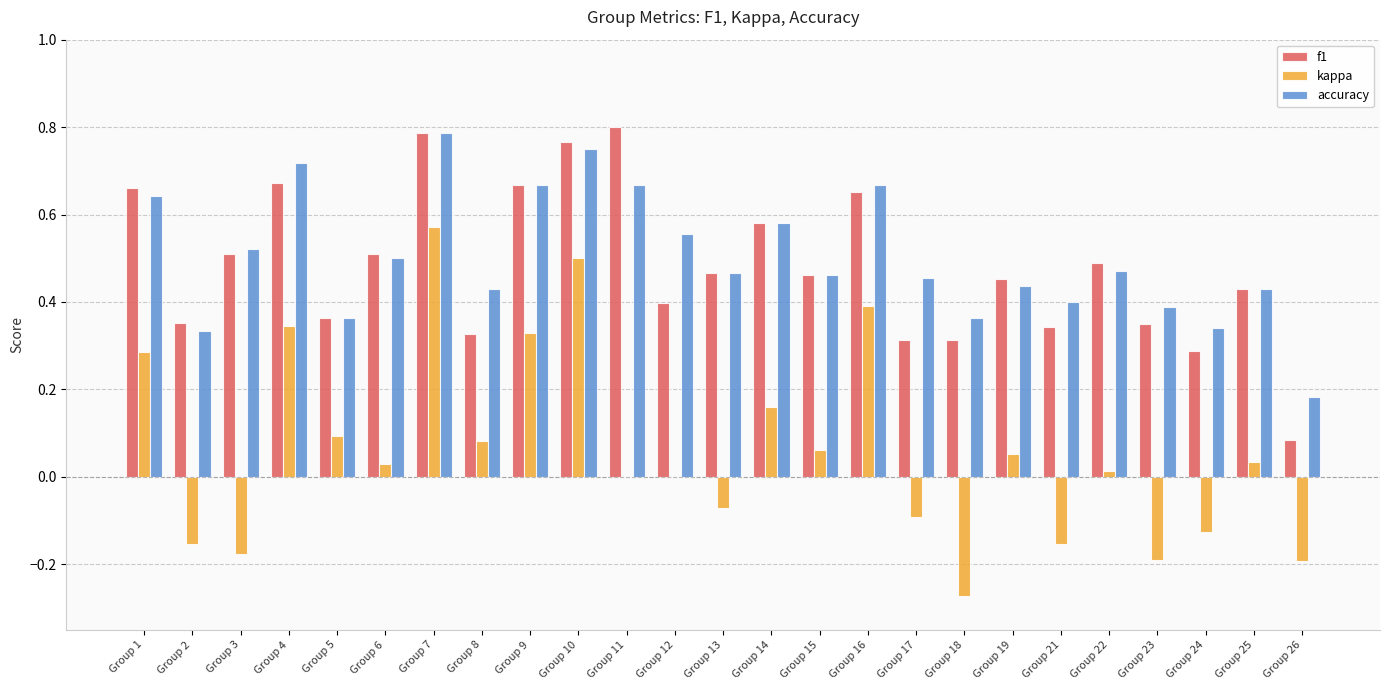

Which category has the highest value in the accuracy series?

Group 7